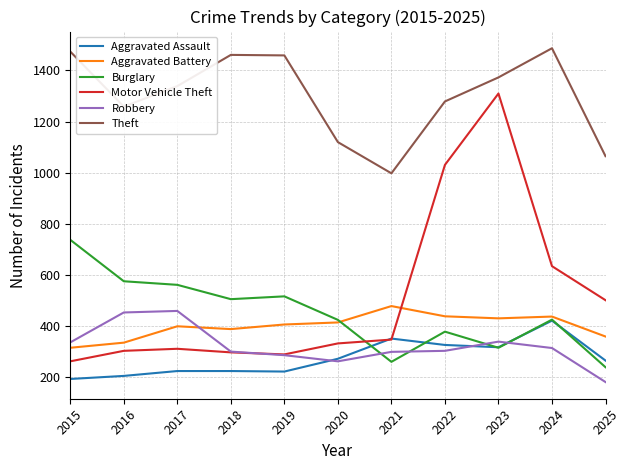

Which series has the widest spread of values?

Motor Vehicle Theft